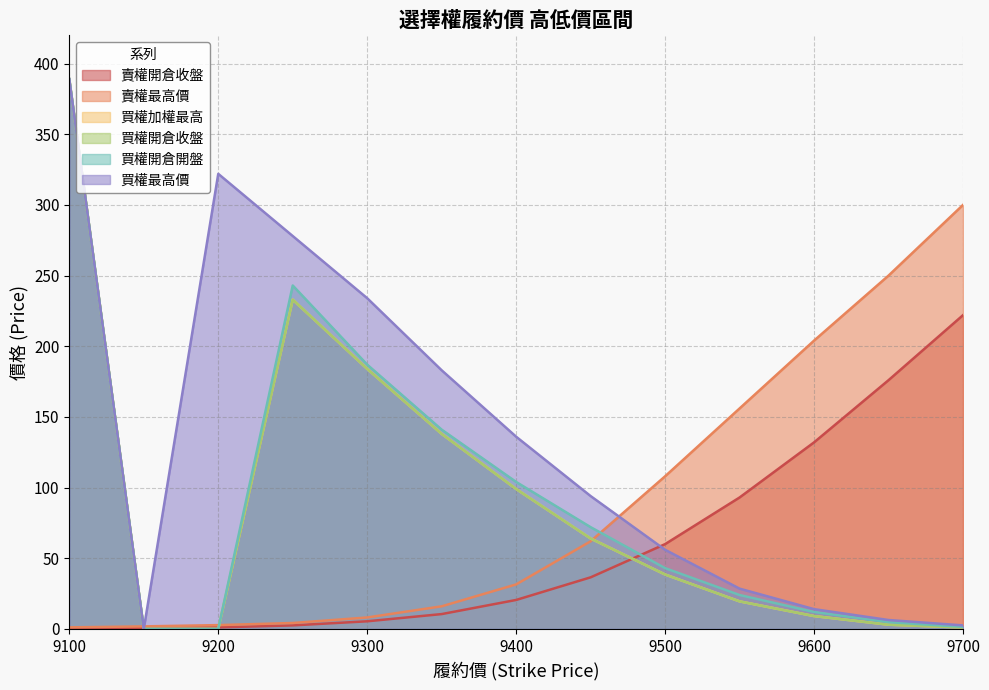

At which label does 賣權開倉收盤 reach its peak?

9700